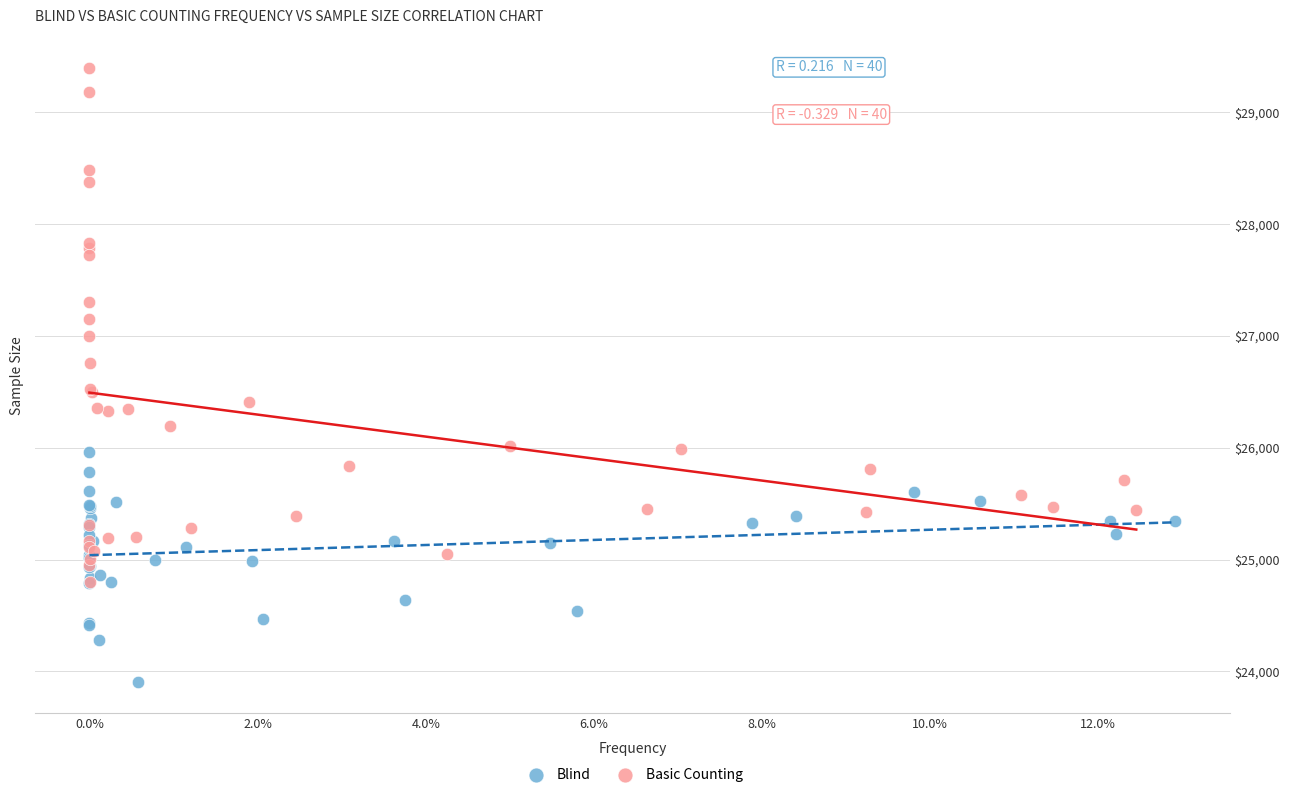

Which series contains the highest Y value?

Basic Counting